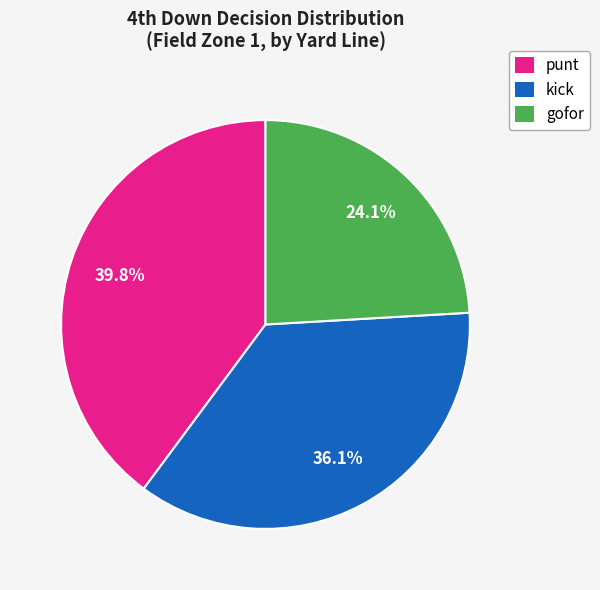

Count the number of slices in the pie.

3